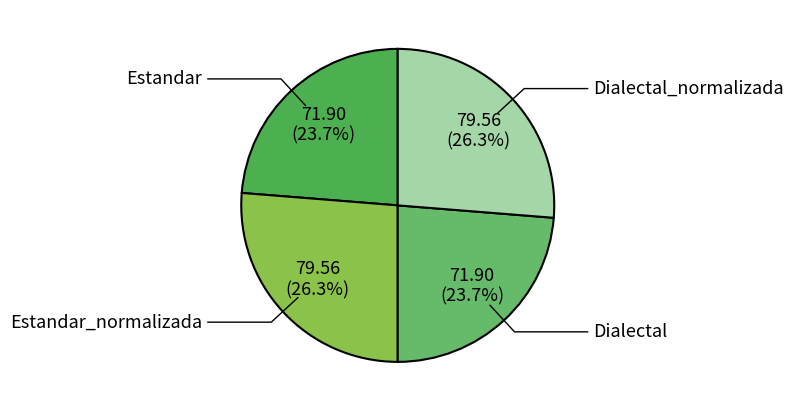

How many segments does this pie chart have?

4